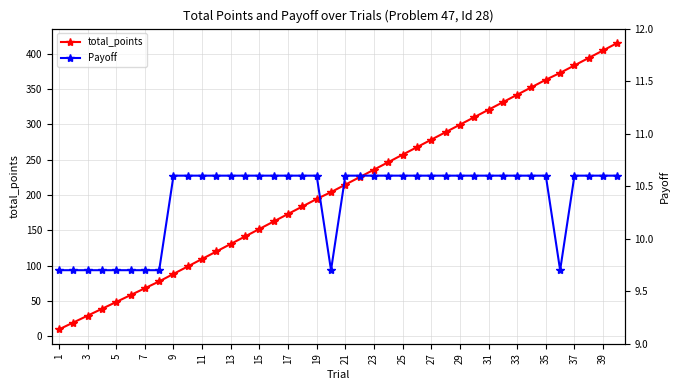

Does the chart display data point markers on the line(s)?

Yes